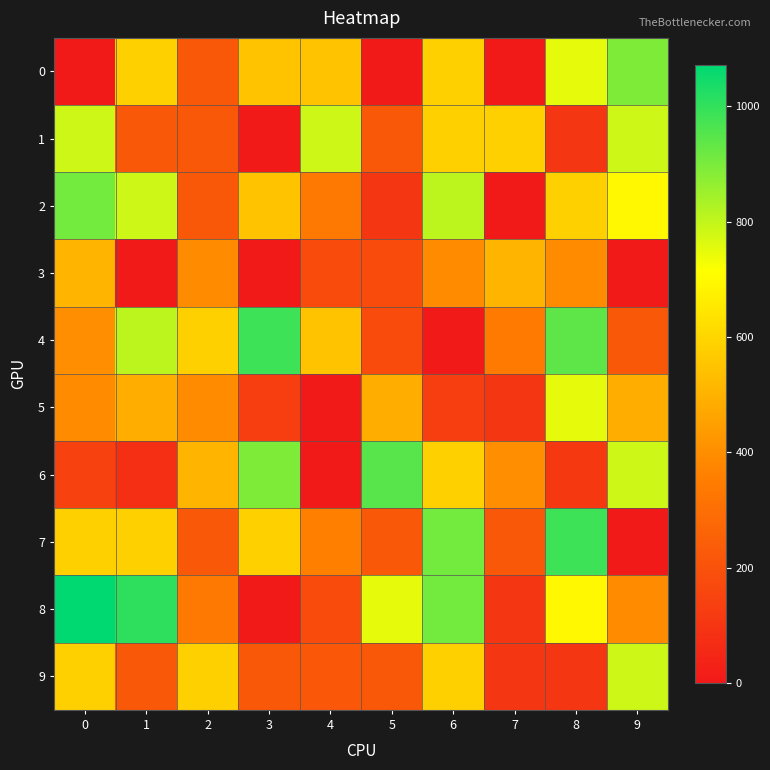

Reading left to right, list all the values displayed in this chart.

0: 0=0	1=583	2=222	3=547	4=547	5=0	6=583	7=0	8=751	9=894
1: 0=785	1=222	2=222	3=0	4=785	5=222	6=583	7=583	8=101	9=785
2: 0=909	1=785	2=222	3=547	4=336	5=101	6=808	7=0	8=583	9=697
3: 0=507	1=0	2=390	3=0	4=176	5=176	6=390	7=507	8=390	9=0
4: 0=398	1=808	2=583	3=984	4=547	5=176	6=0	7=340	8=938	9=222
5: 0=390	1=488	2=390	3=130	4=0	5=488	6=130	7=101	8=751	9=488
6: 0=140	1=76	2=507	3=894	4=0	5=948	6=583	7=398	8=108	9=785
7: 0=583	1=583	2=222	3=583	4=359	5=222	6=909	7=222	8=984	9=0
8: 0=1072	1=1007	2=336	3=0	4=176	5=751	6=909	7=101	8=697	9=390
9: 0=583	1=222	2=583	3=222	4=219	5=222	6=583	7=101	8=101	9=785